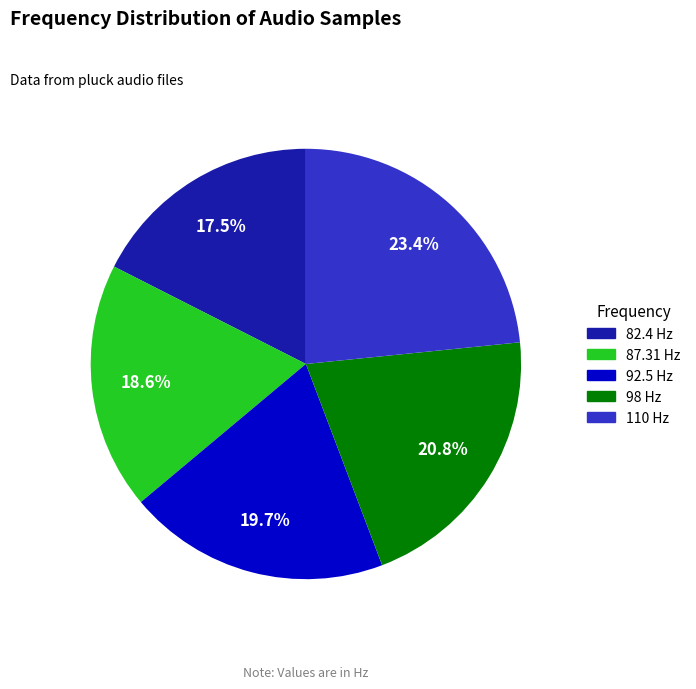

What is the ratio of the value at 92.5 Hz to the value at 110 Hz?

0.8